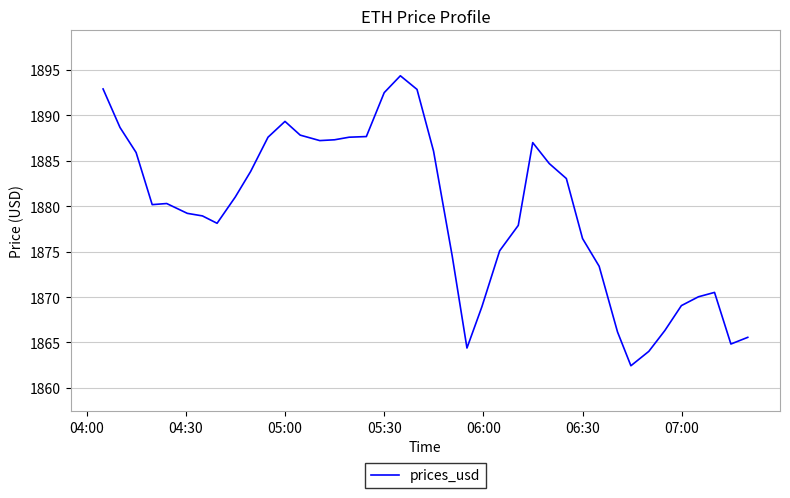

What is the smallest value displayed?

1862.4